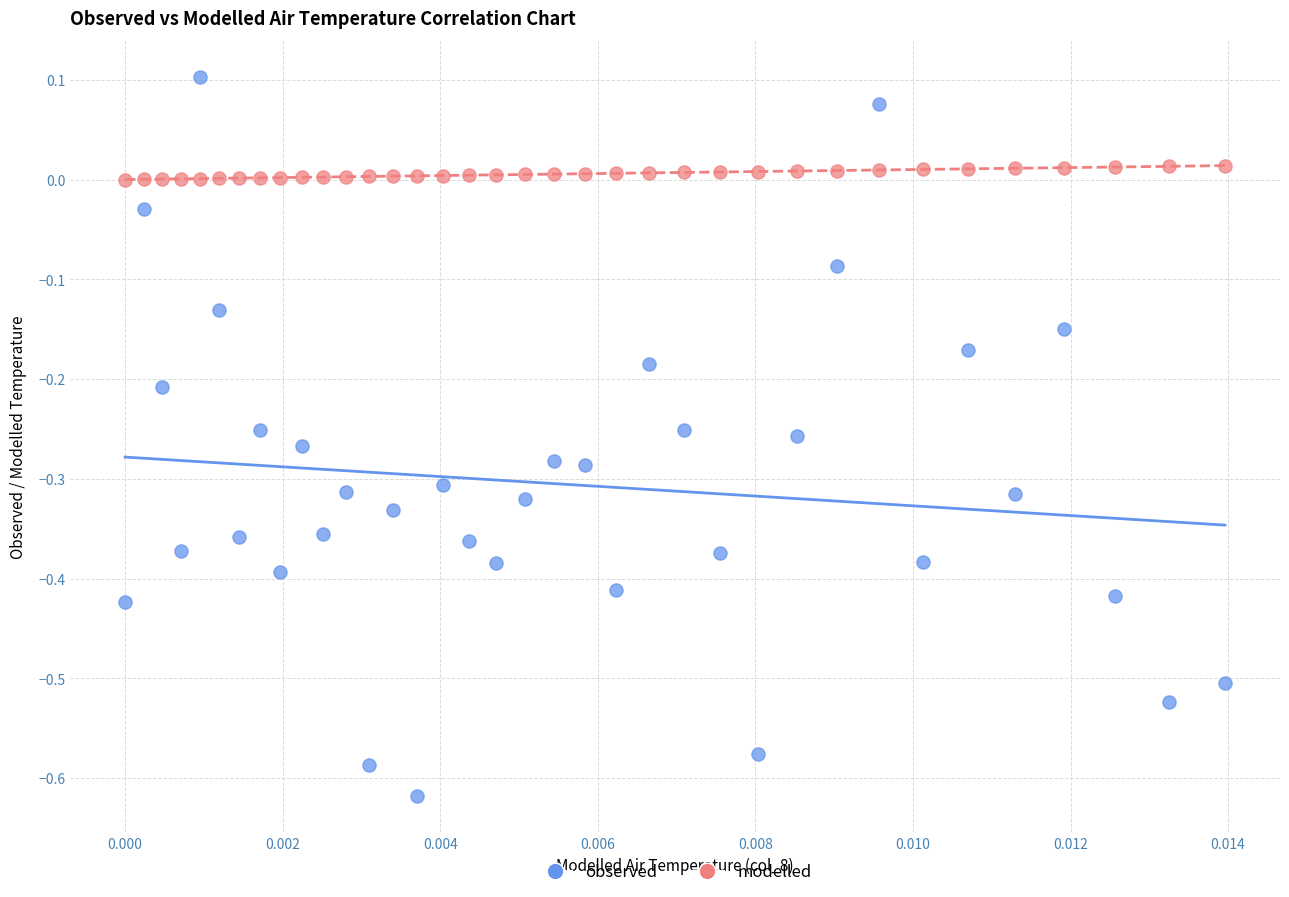

Which series contains the highest Y value?

observed